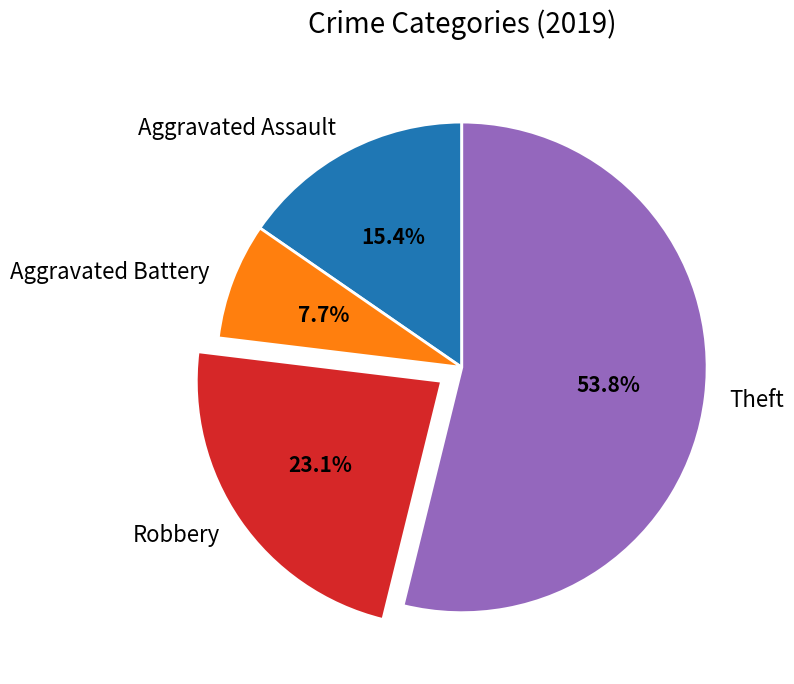

Rank the categories by value from lowest to highest.

Aggravated Battery, Aggravated Assault, Robbery, Theft